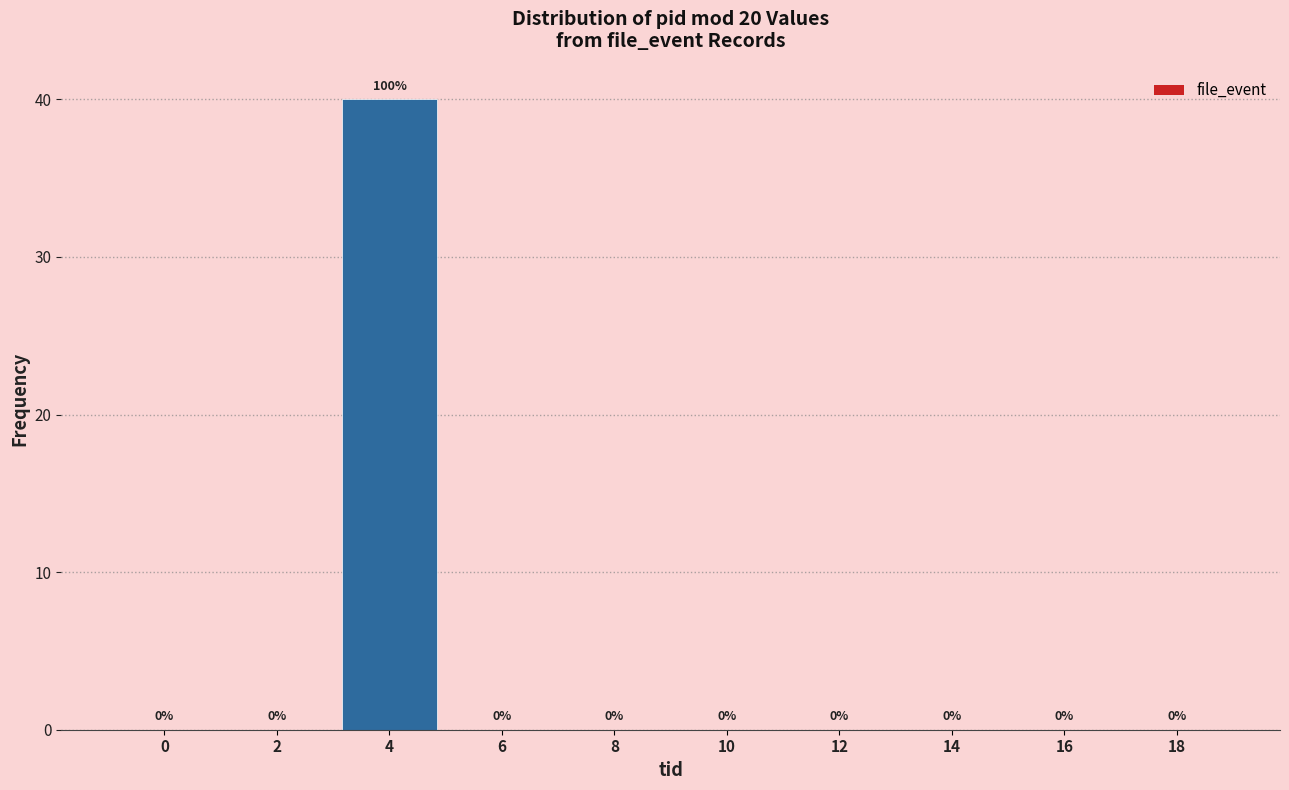

Which label corresponds to the largest value in the chart?

4